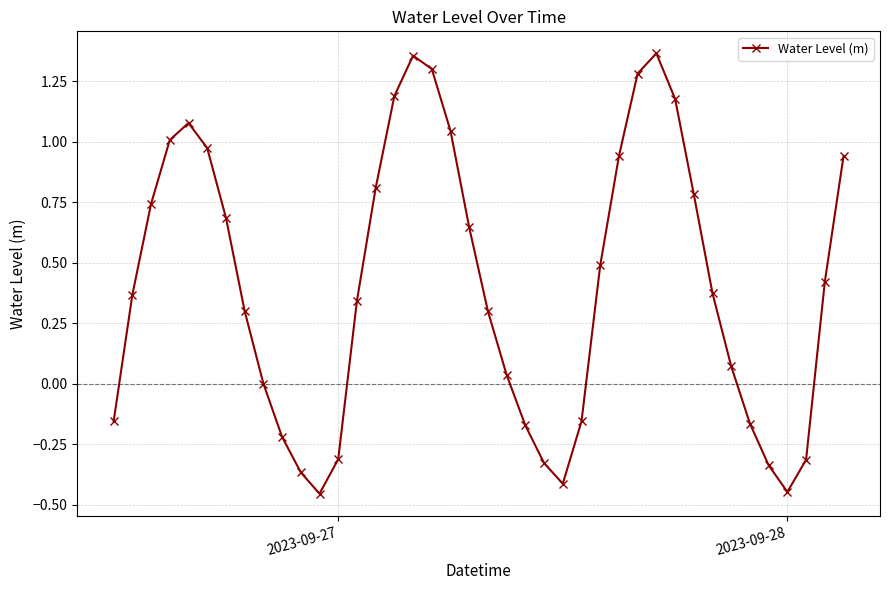

True or false: there are more than 2 points higher than both neighbors.

True